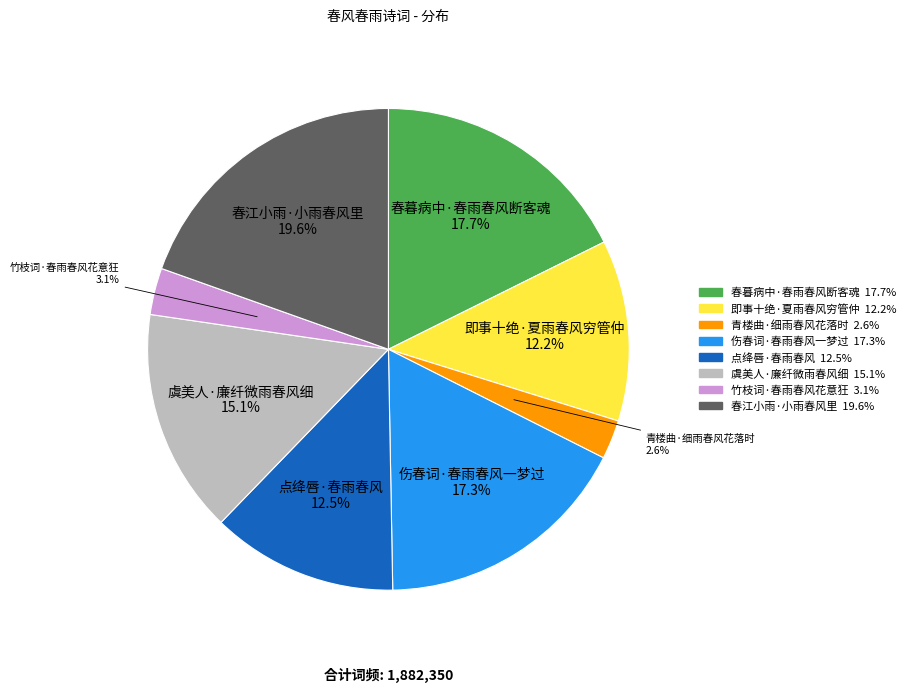

Is there a majority slice in this chart?

No